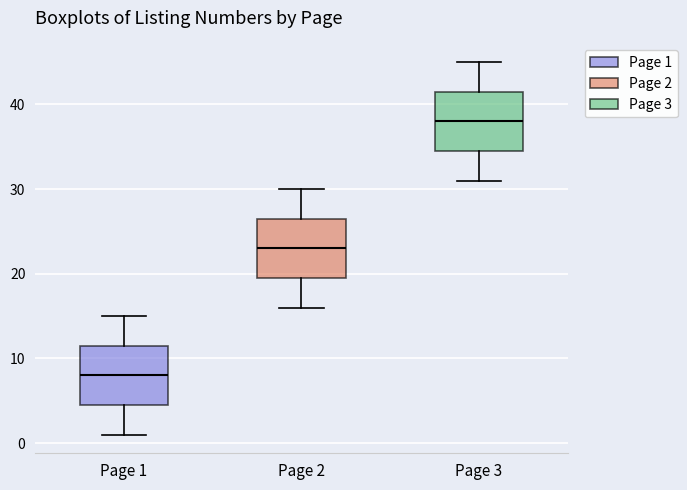

Reading left to right, read every box against the y-axis: the position of its median line, the range the box covers, and the ends of its whiskers. The values are not printed on the chart, so give them approximately, as read against the axis.

Page 1: median 8, box 5 to 12, whiskers 1 to 15
Page 2: median 23, box 20 to 27, whiskers 16 to 30
Page 3: median 38, box 35 to 42, whiskers 31 to 45